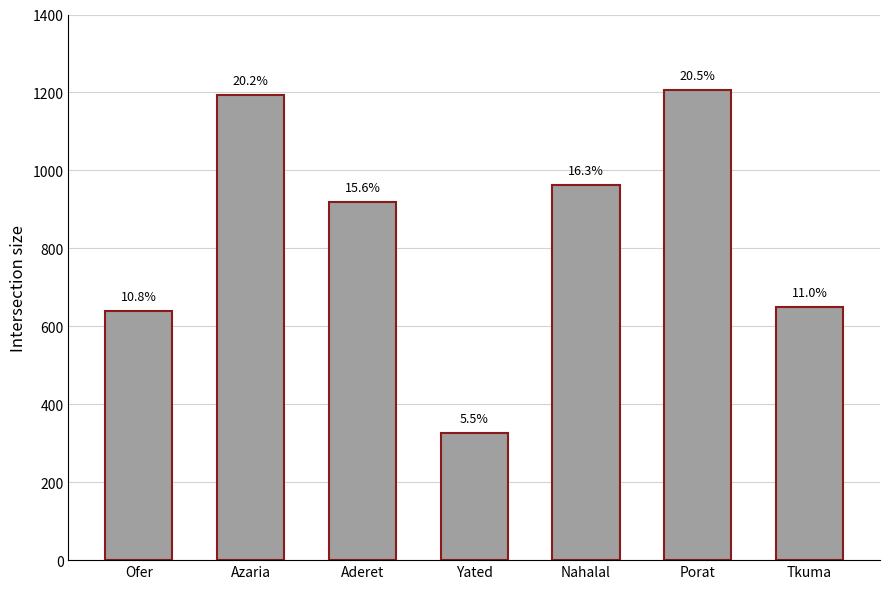

At which label is the value closest to 766?

Tkuma